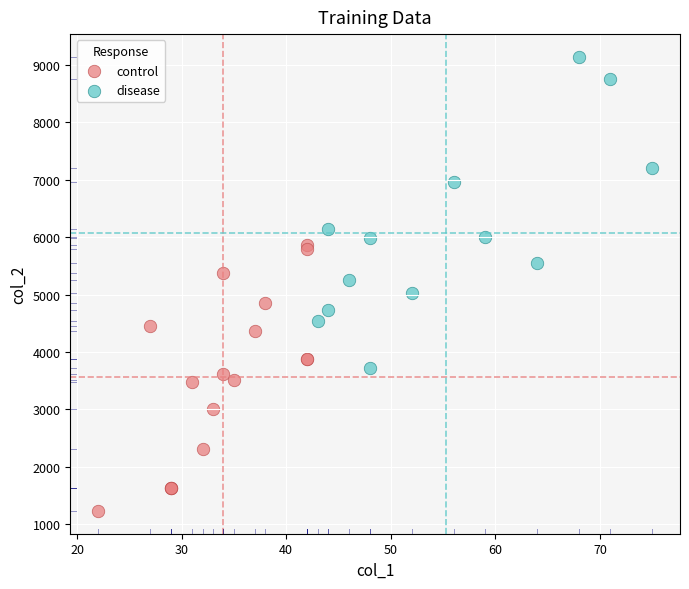

Which series has the widest spread of Y values?

disease